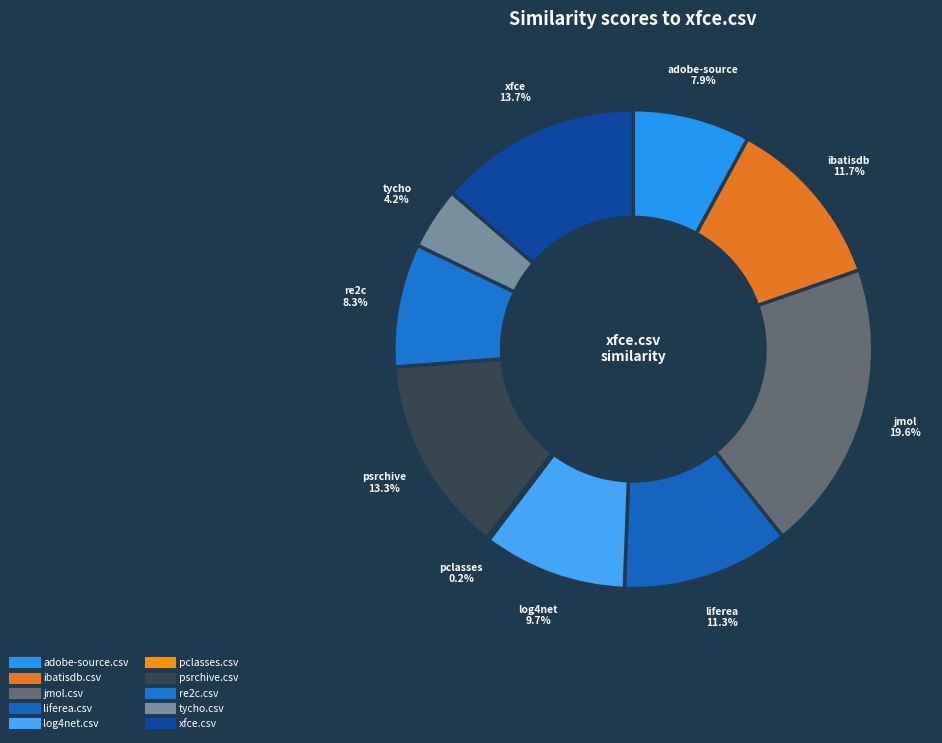

Does ibatisdb.csv account for over 50% of the chart?

No